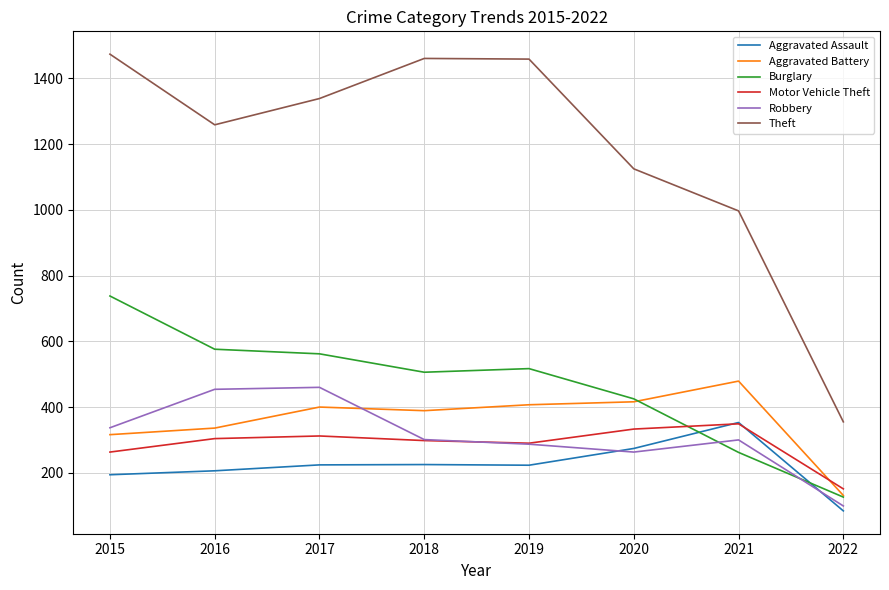

Between which two adjacent categories do Burglary and Aggravated Assault first intersect?

2020 and 2021